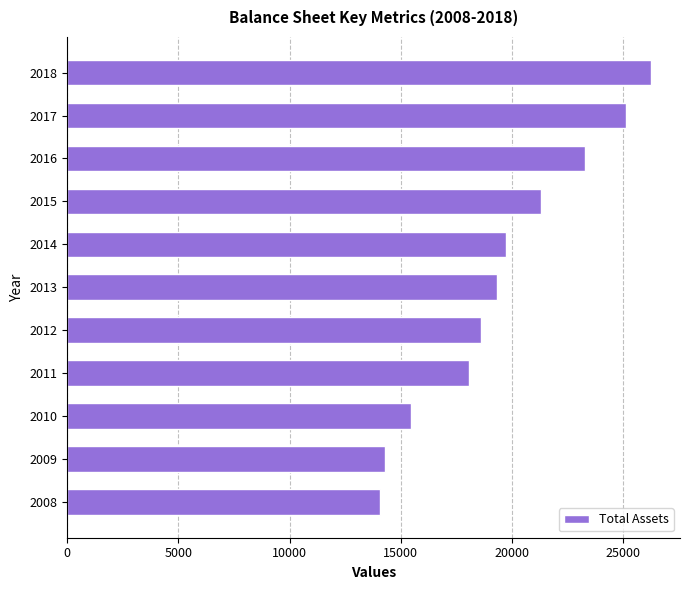

What is the maximum value shown in the chart?

26243